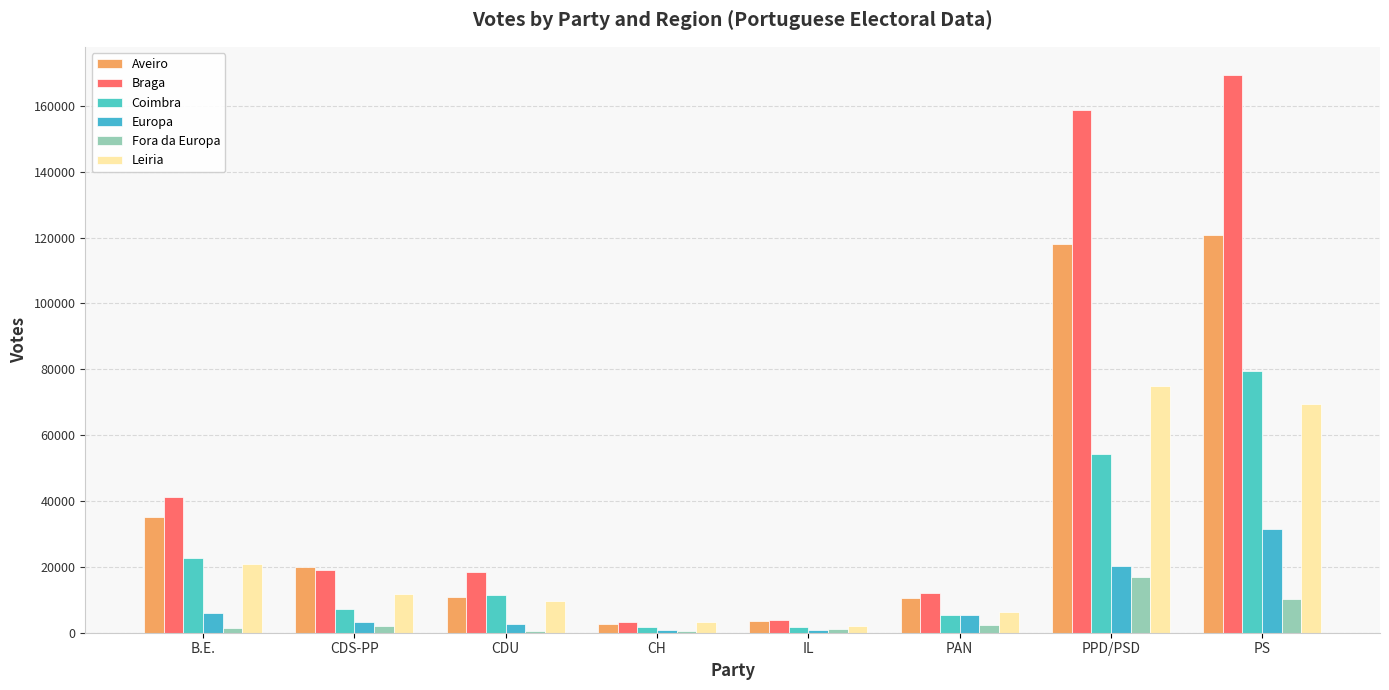

At which category is the sum across all series the highest?

PS